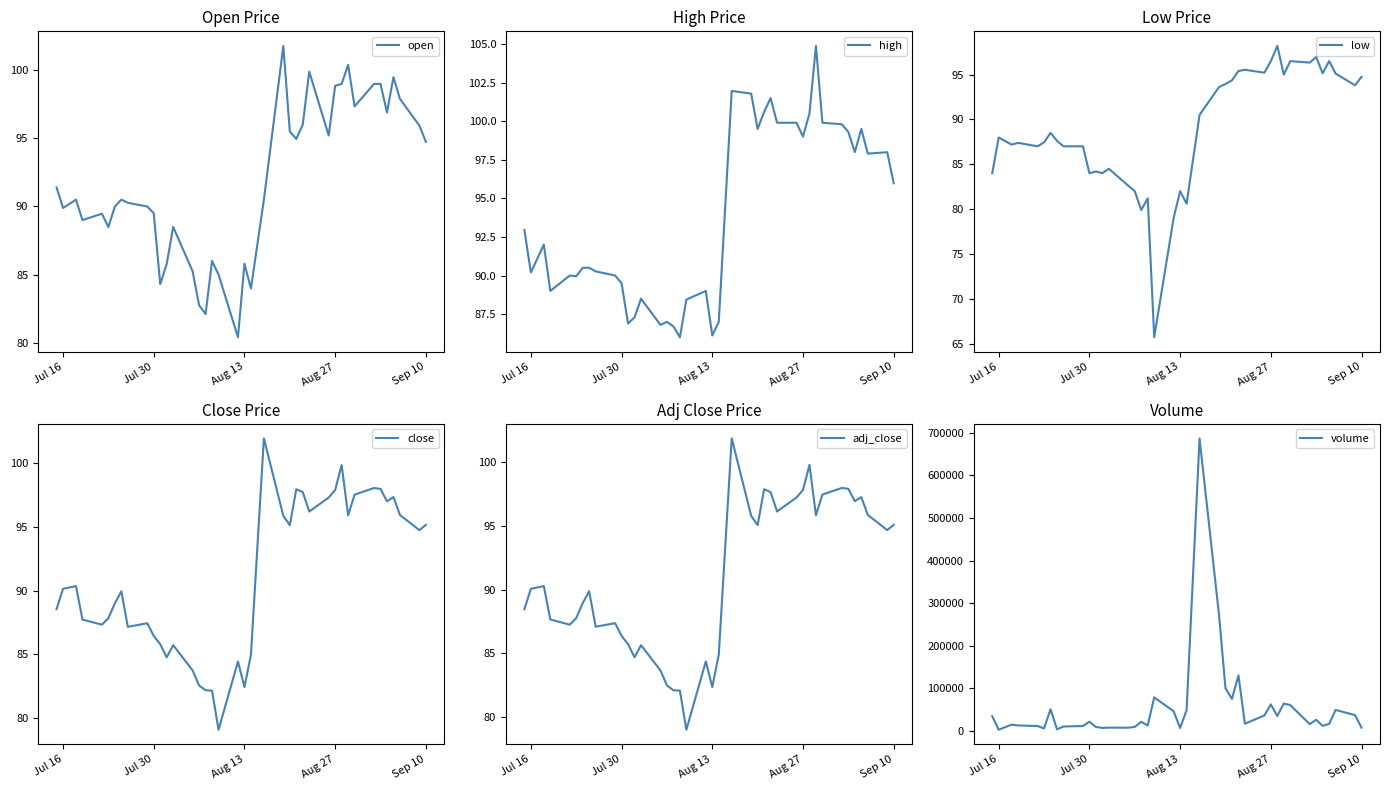

At which label is high closest to 95?

Sep 10